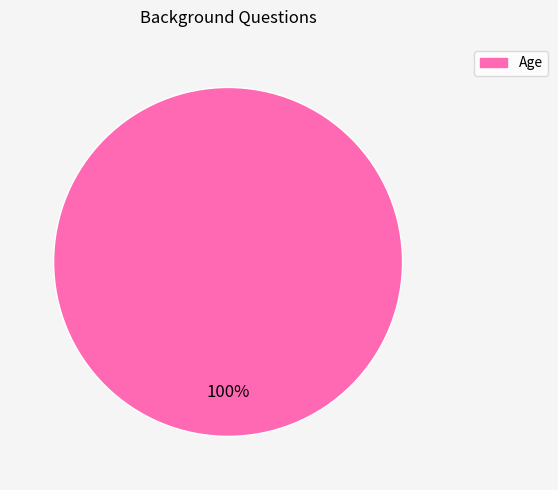

To the nearest percent, what portion does Age represent?

100%